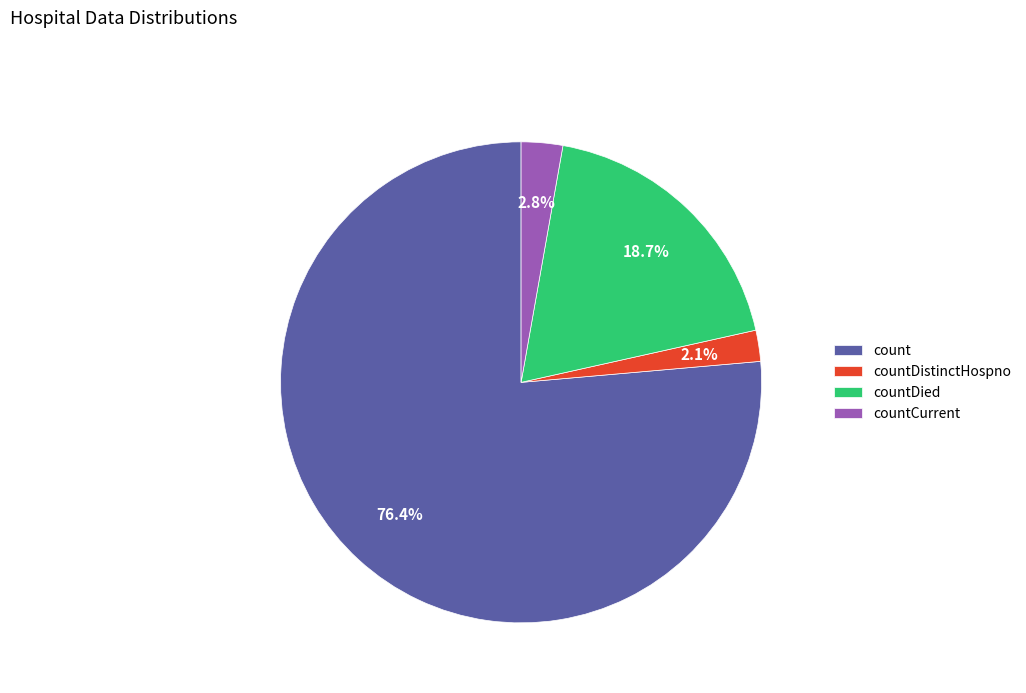

Which category has the biggest portion of the pie?

count